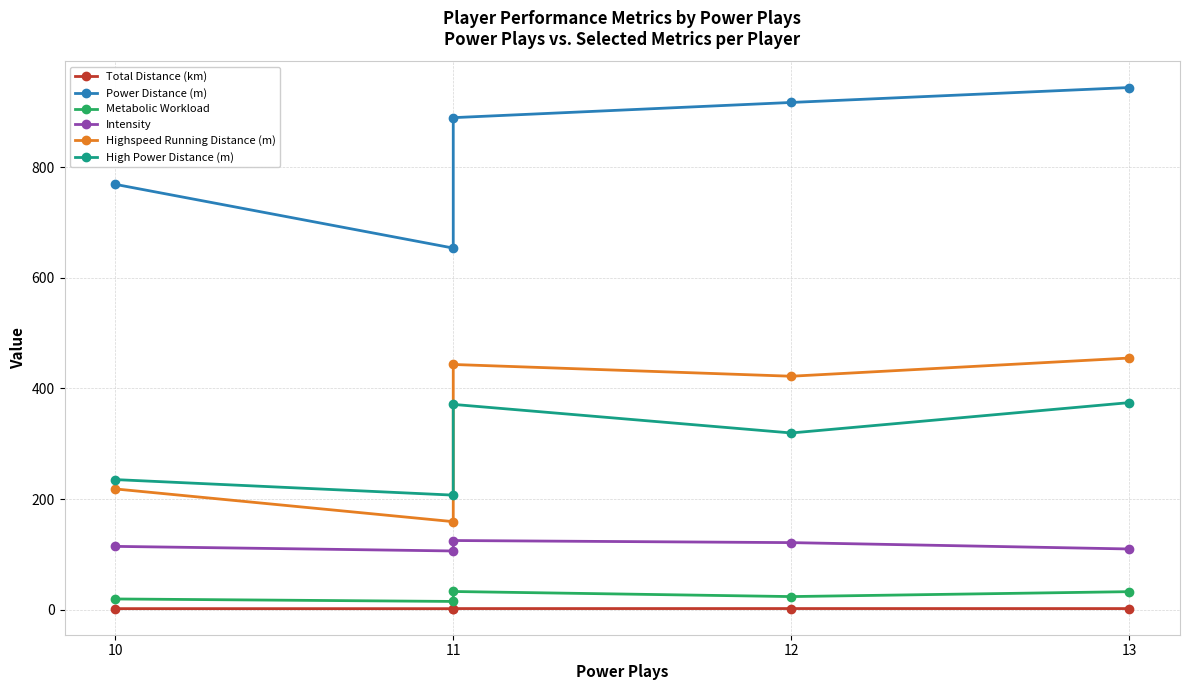

Is the value of Total Distance (km) at 12 greater than the value of Power Distance (m) at 12?

No